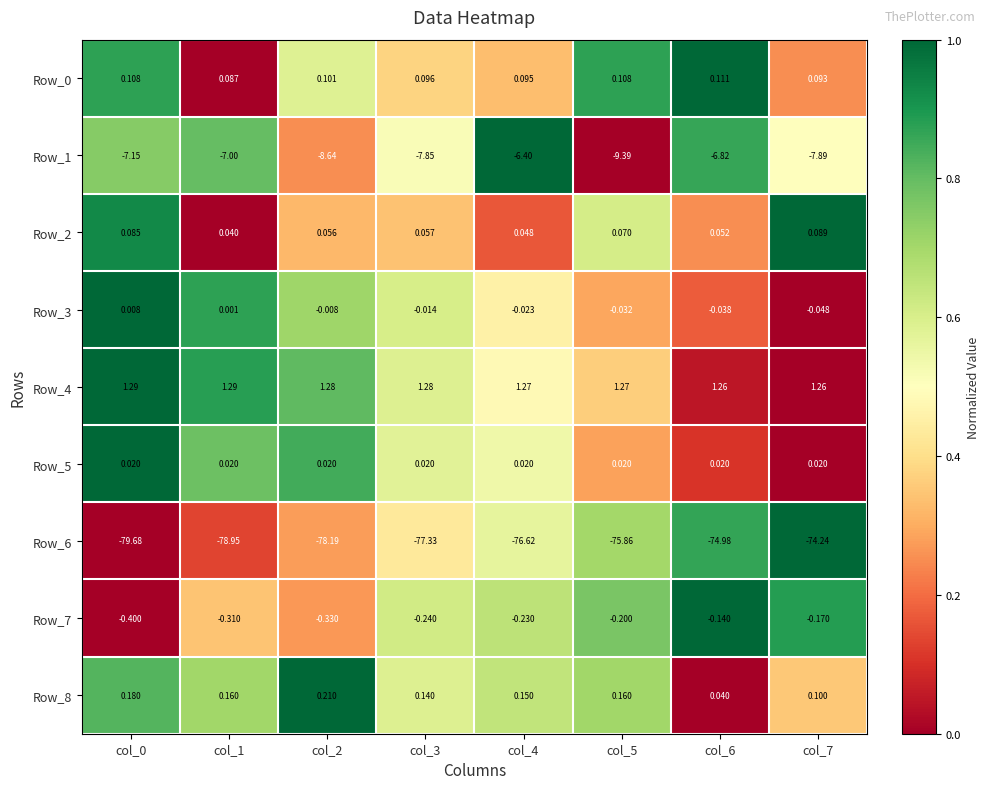

Is the value of Row_2 at col_3 greater than the value of Row_7 at col_7?

Yes